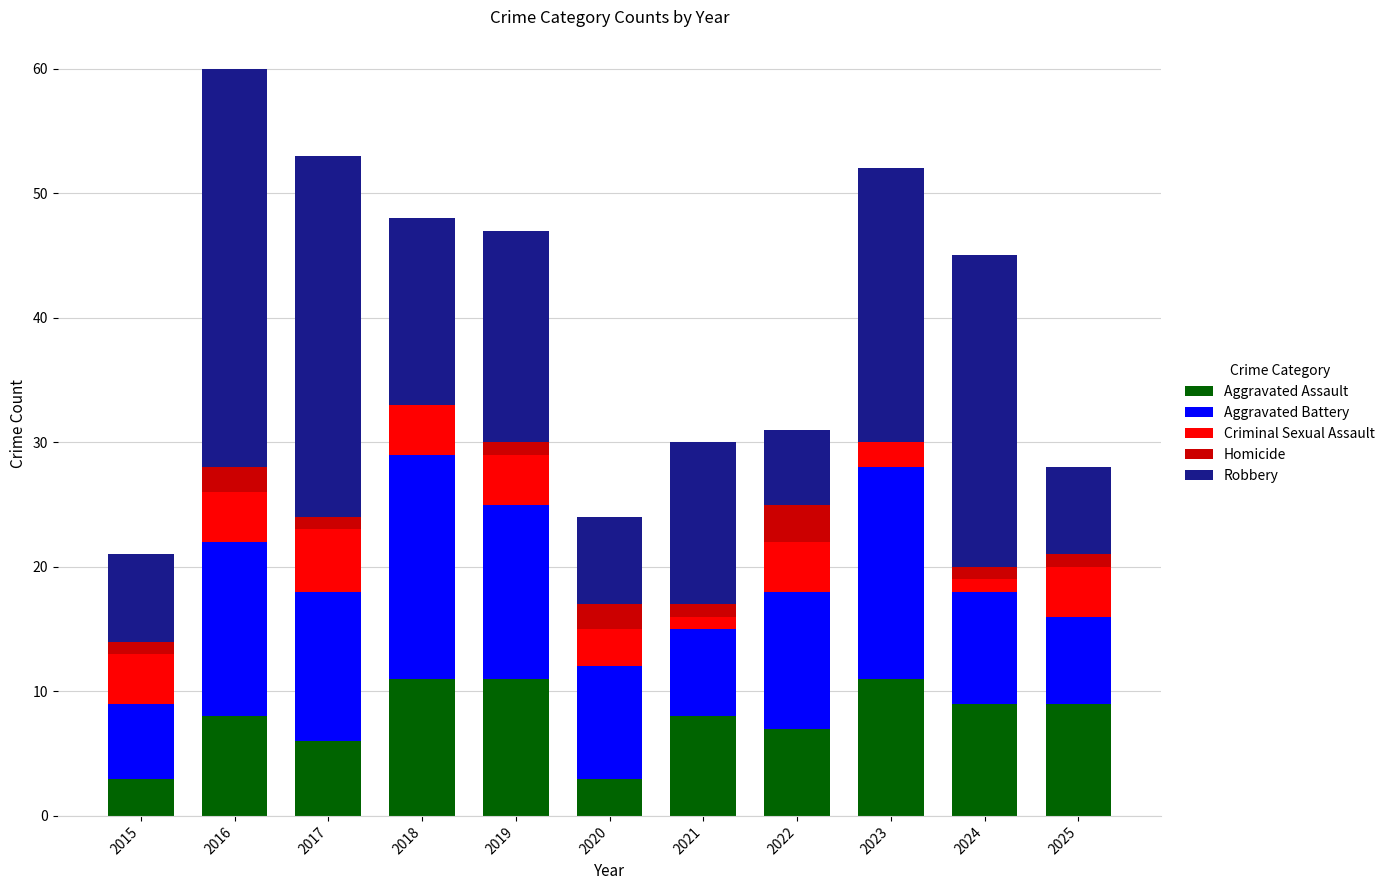

At which category is the sum across all series the highest?

2016